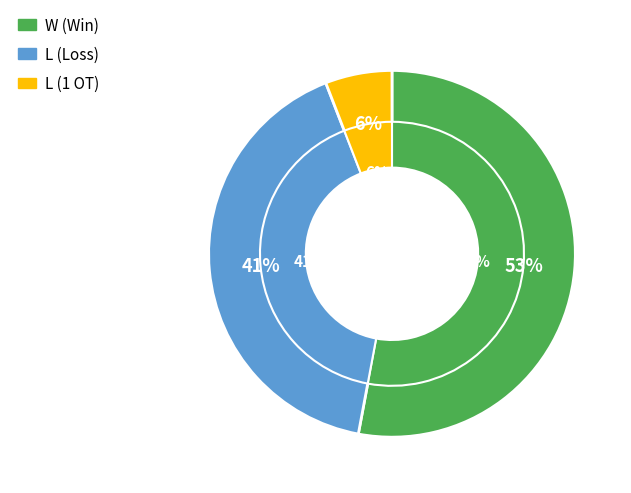

Which has a higher value, L or W?

W